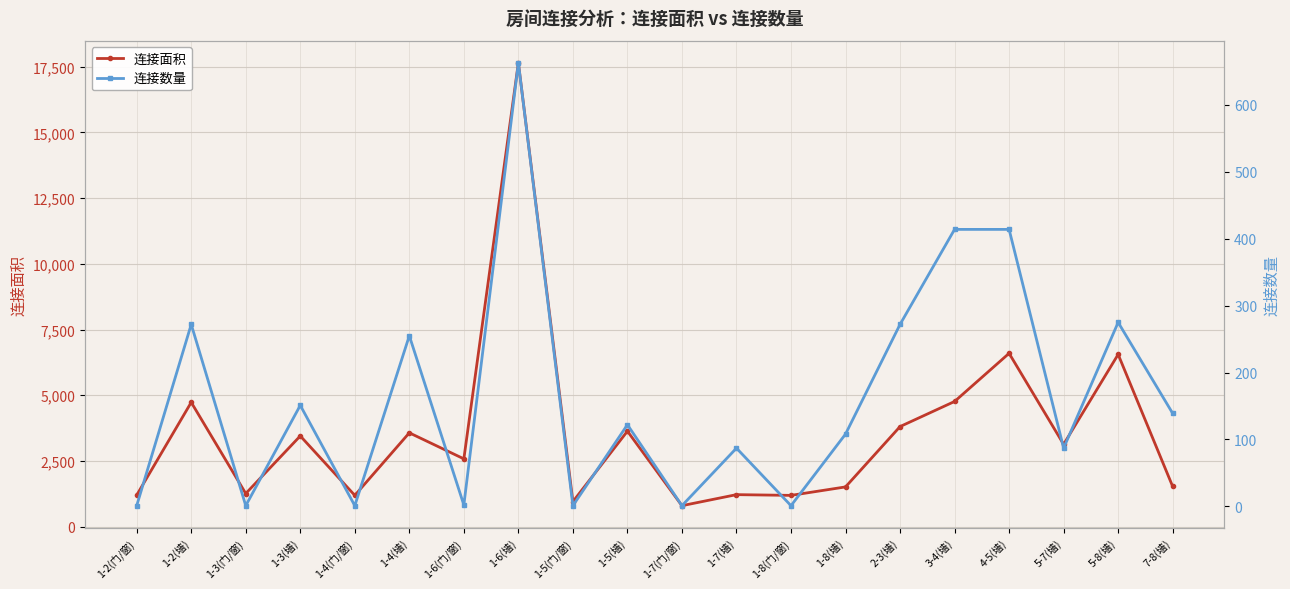

At which category is the sum across all series the highest?

1-6(墙)